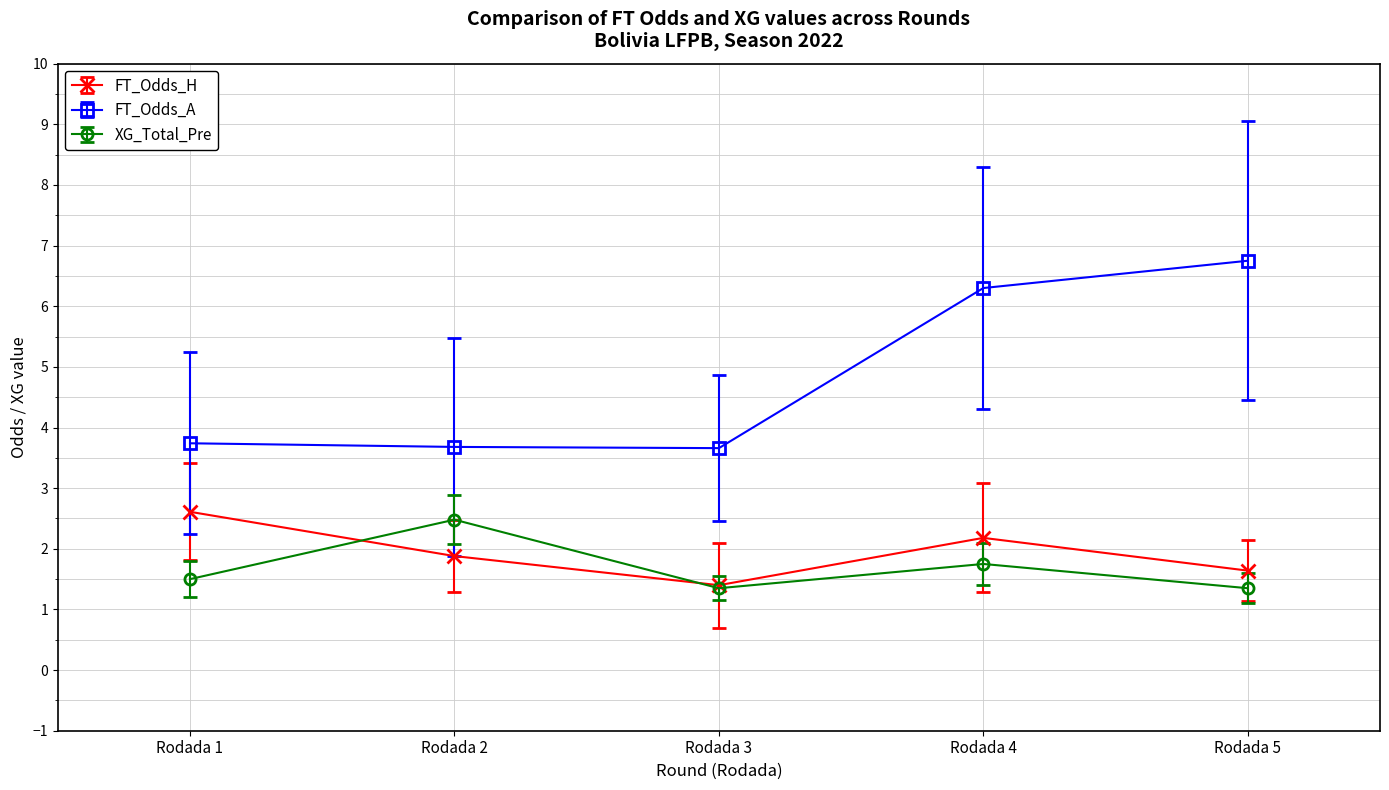

Which series changed the most between Rodada 3 and Rodada 4?

FT_Odds_A